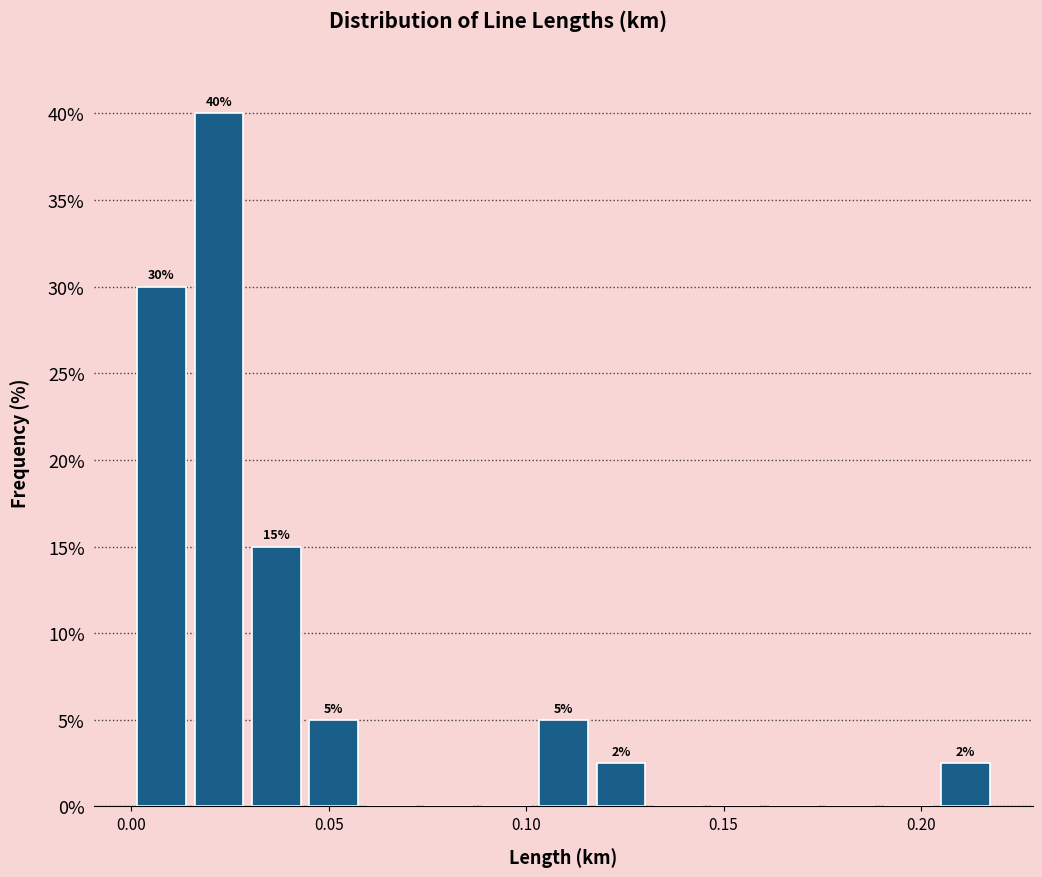

Read against the x-axis, roughly where is the centre of the tallest bar?

0.020